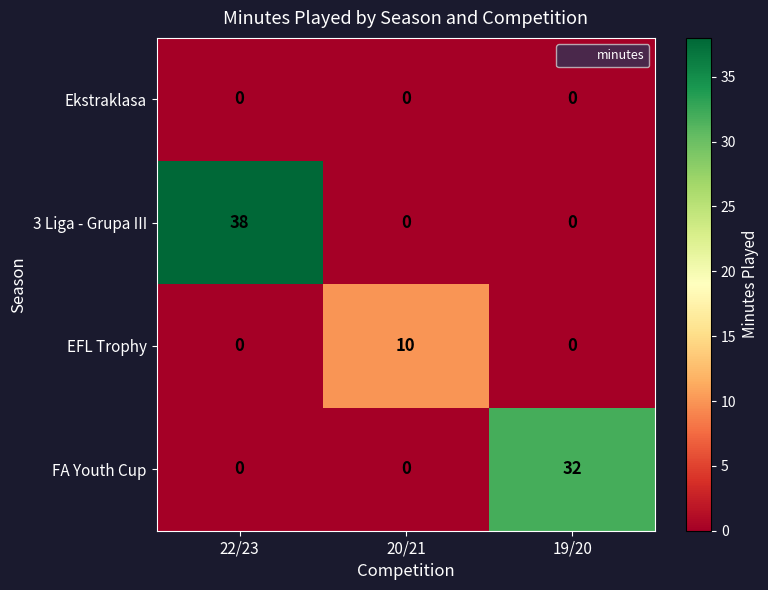

List the series in order of their peak value, highest first.

3 Liga - Grupa III, FA Youth Cup, EFL Trophy, Ekstraklasa